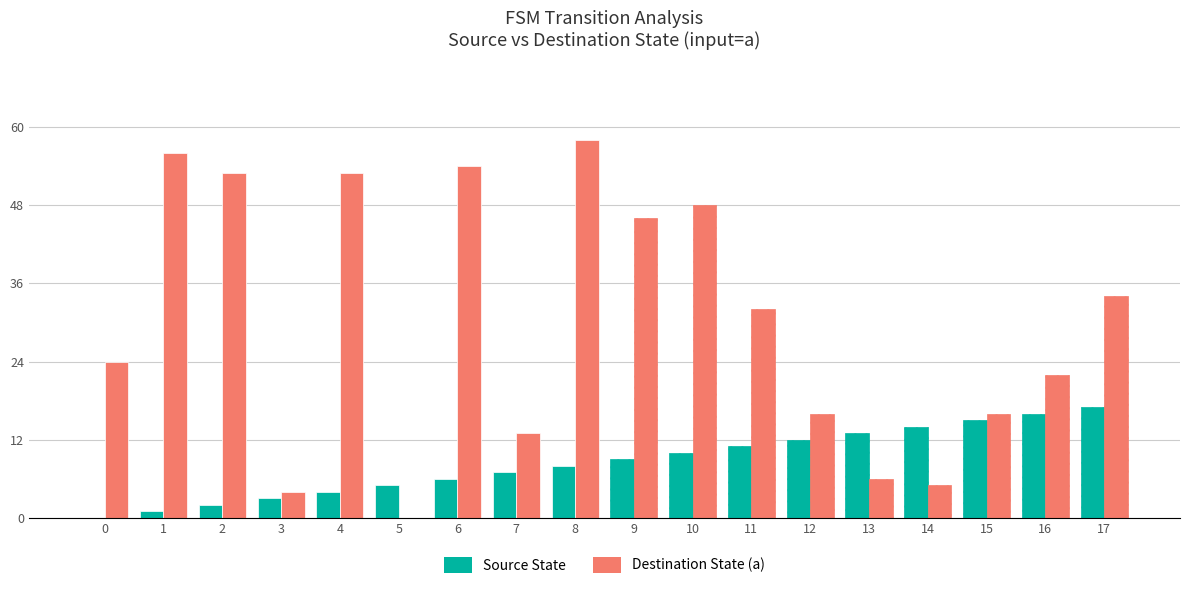

The value of Source State at 8 is 8. True or false?

True